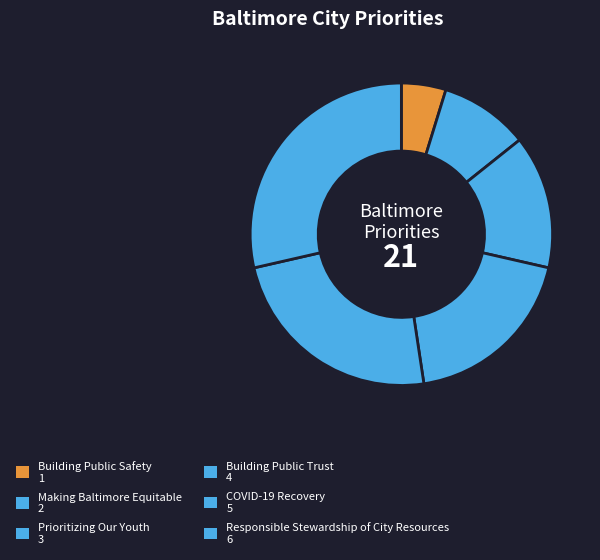

What is the change in value from COVID-19 Recovery to Responsible Stewardship of City Resources?

+1